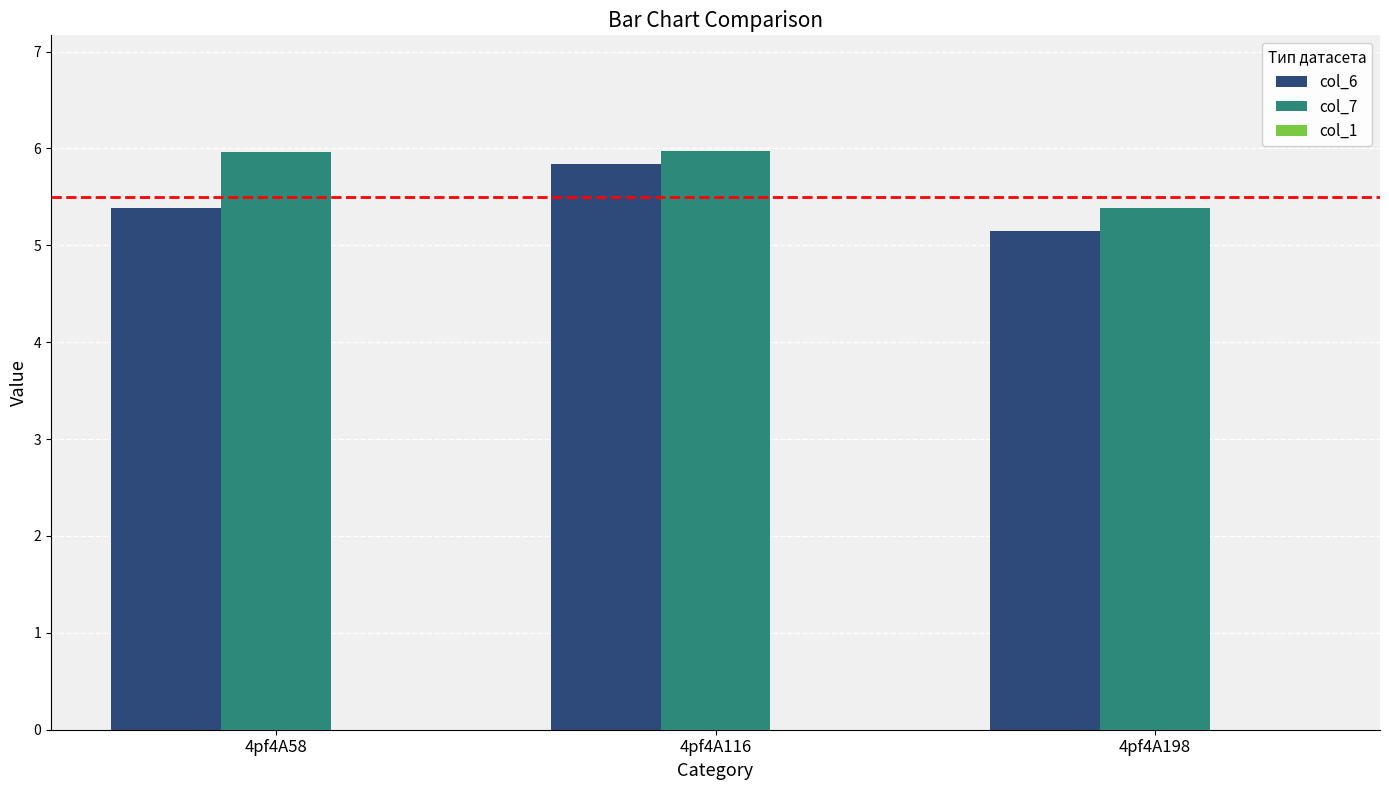

What is the maximum value for col_6?

5.8